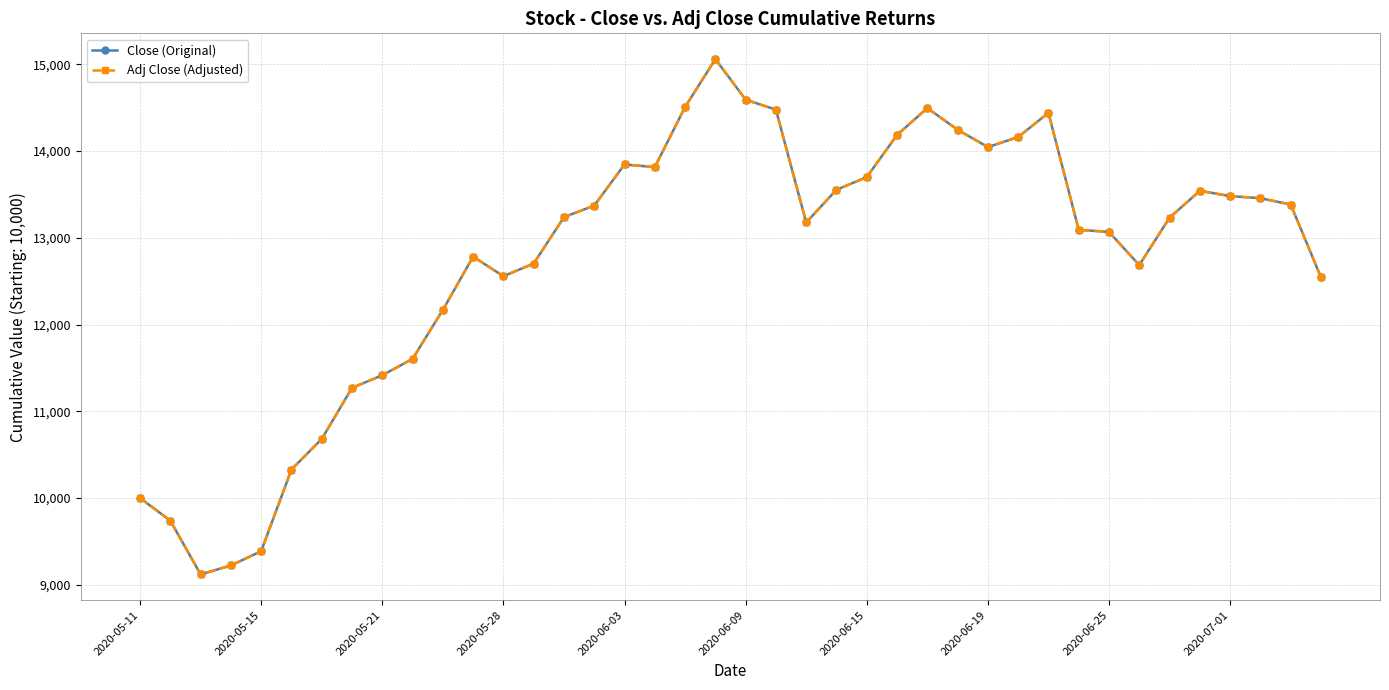

True or false: Adj Close (Adjusted) has more than 1 interior local peaks.

True